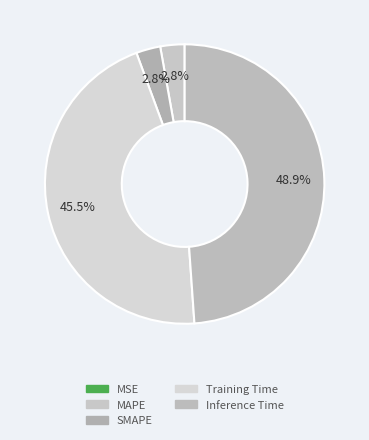

Combined, do SMAPE and MSE account for over 50%?

No